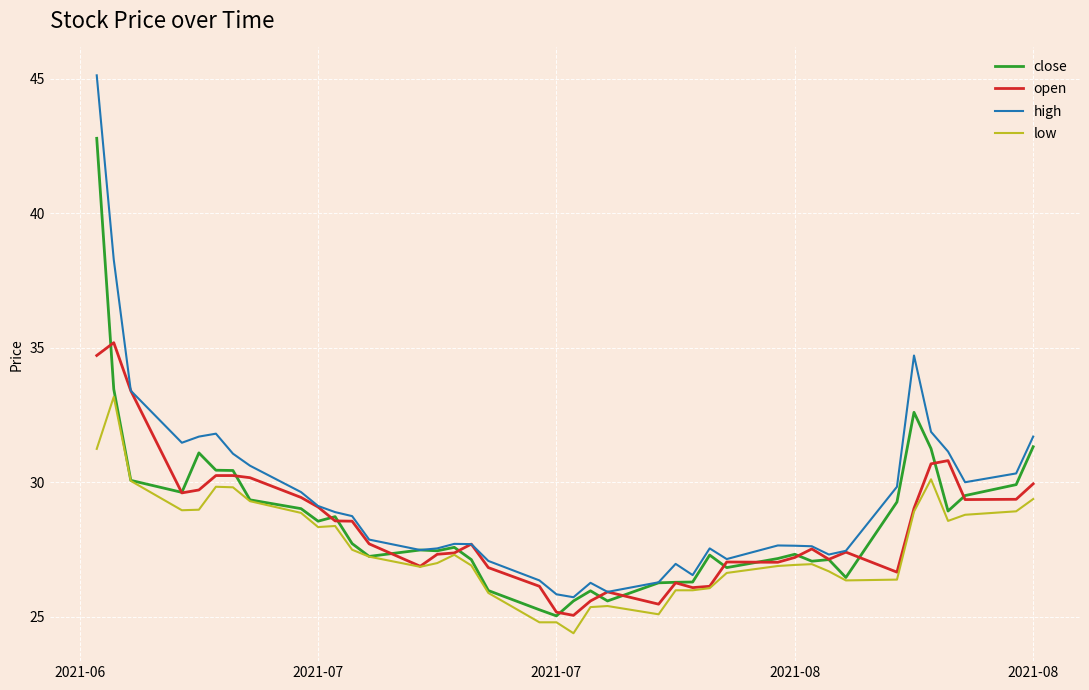

Count the number of categories in the chart.

40